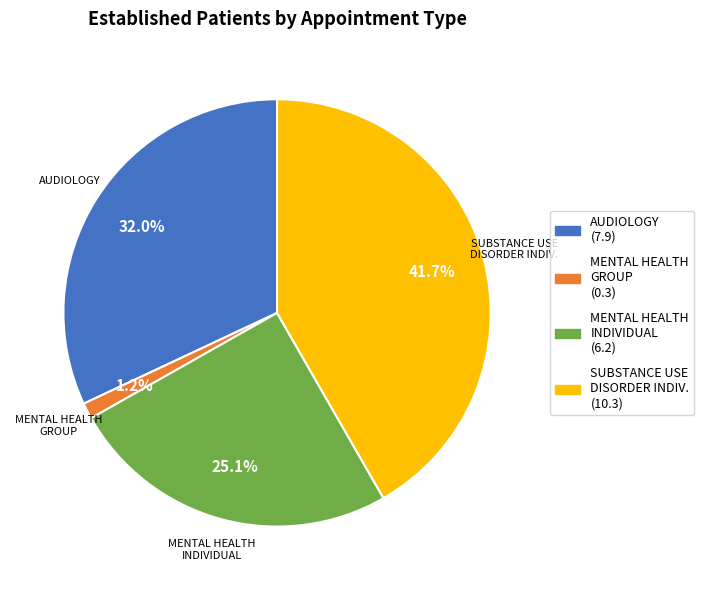

How many slices are in this pie chart?

4